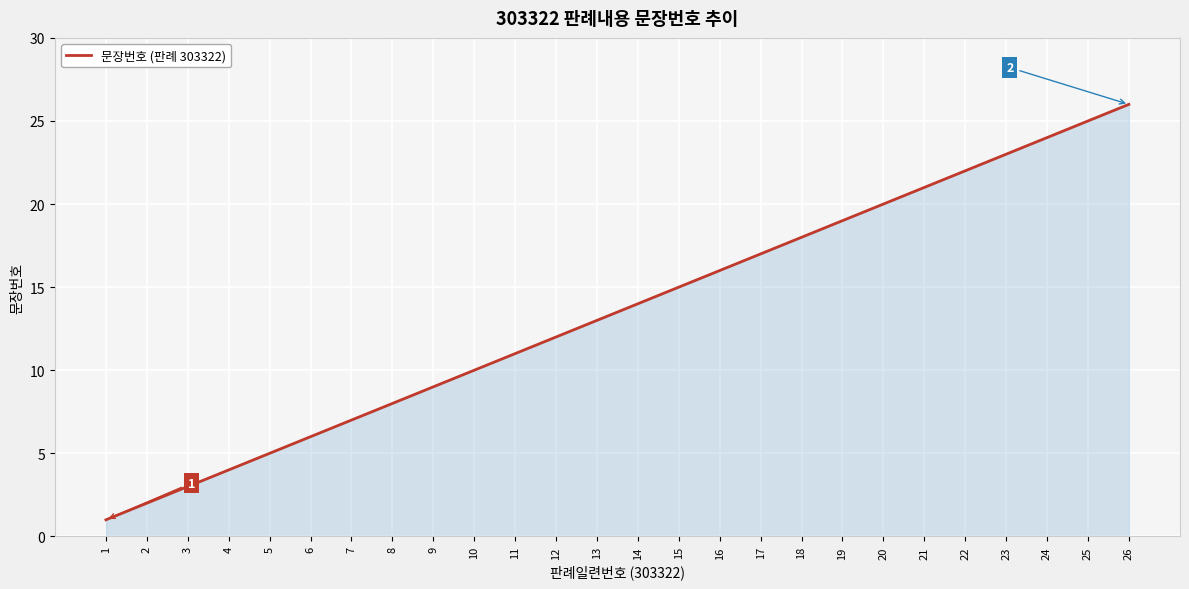

What is the ratio of the value at 22 to the value at 24?

0.9